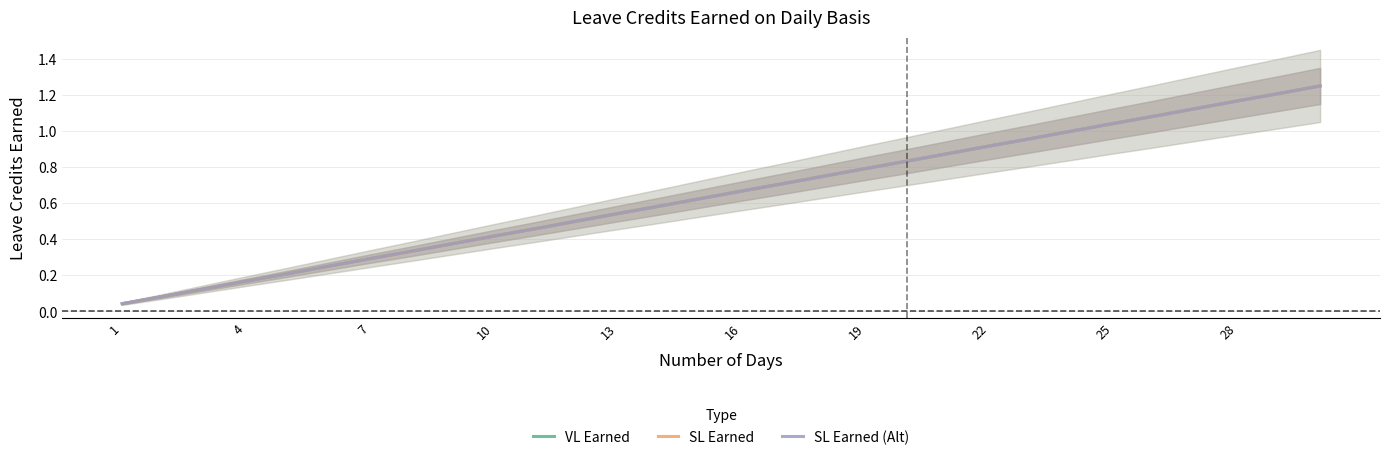

Rank the series at 4 from lowest to highest value.

VL Earned, SL Earned, SL Earned (Alt)